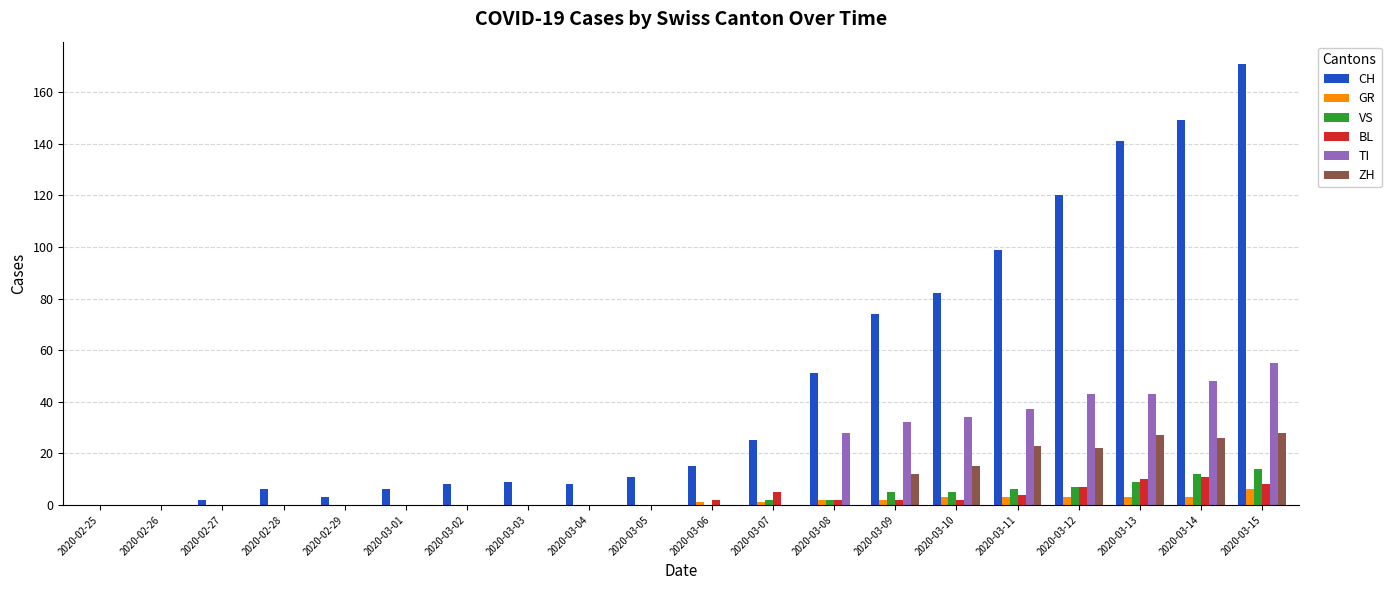

True or false: GR has a value of 3 at 2020-03-14.

True